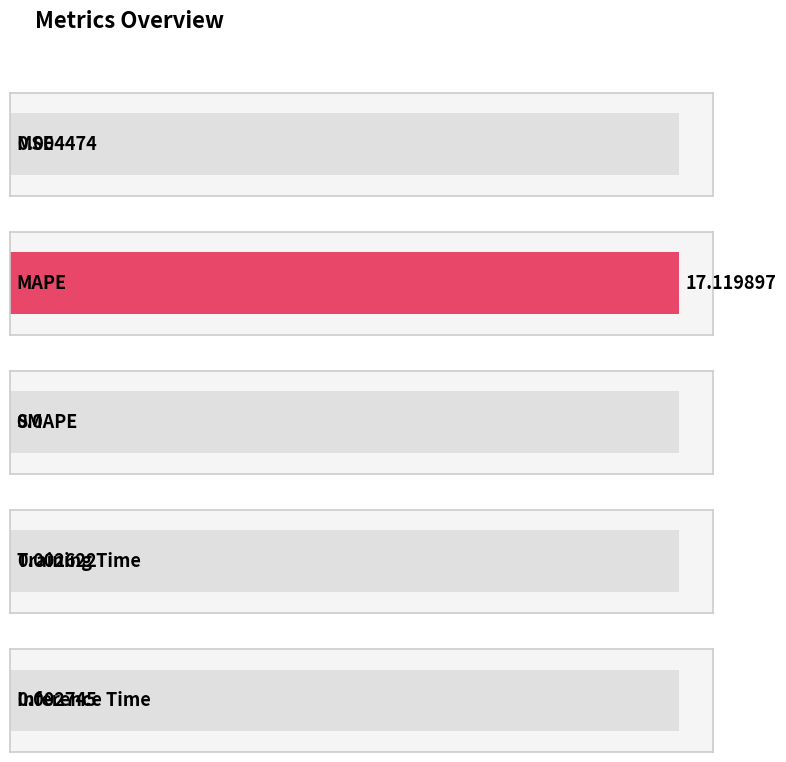

Reading left to right, list all the values displayed in this chart.

0.0	17.1	0.0	0.0	0.0